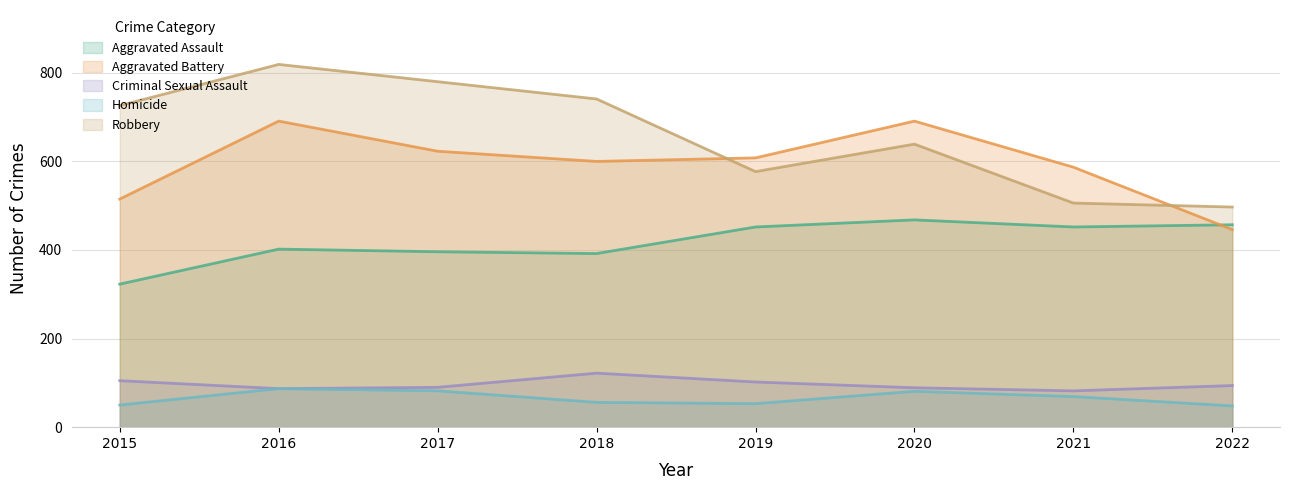

Is it true that Robbery equals 873 at 2019?

False